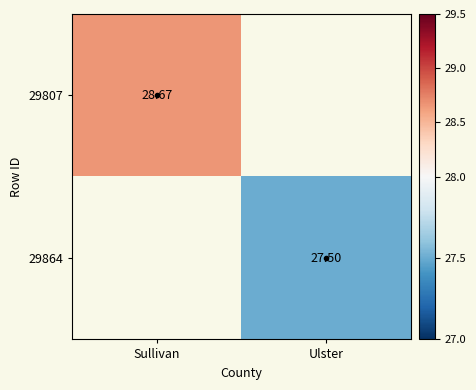

Is the value of 29807 at Sullivan greater than the value of 29864 at Ulster?

Yes